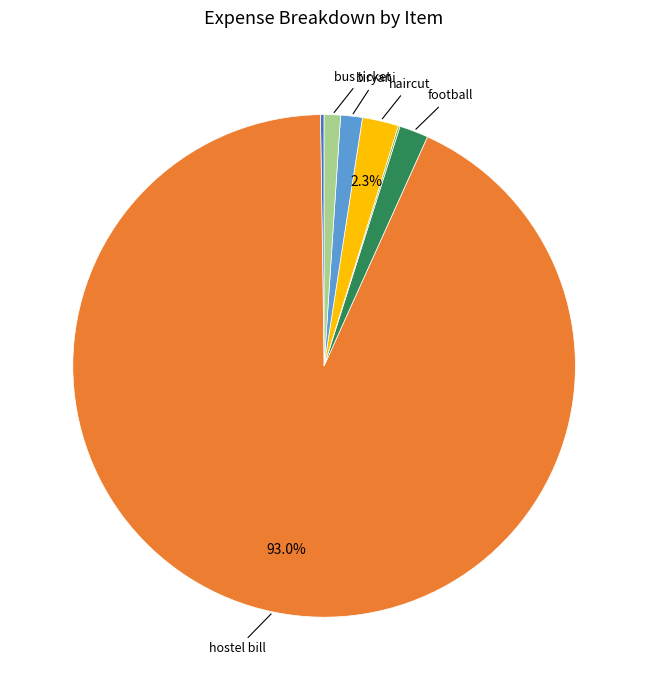

Is there a majority slice in this chart?

Yes